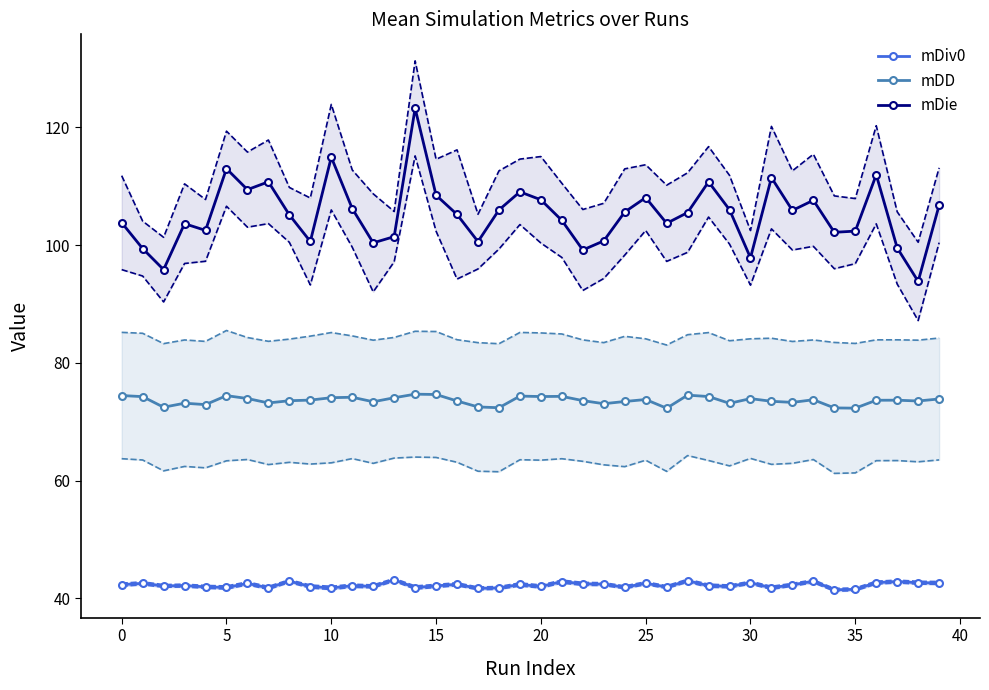

Reading left to right, transcribe all the data shown in this chart.

mDiv0: 42.3	42.6	42.1	42.2	42.0	41.9	42.6	41.8	42.9	42.0	41.8	42.2	42.1	43.2	41.9	42.1	42.4	41.7	41.8	42.4	42.0	42.9	42.5	42.4	41.9	42.6	41.9	43.0	42.2	42.1	42.7	41.8	42.3	42.9	41.5	41.5	42.7	42.9	42.7	42.6
mDD: 74.5	74.3	72.5	73.2	72.9	74.4	74.0	73.2	73.6	73.7	74.1	74.2	73.4	74.1	74.7	74.6	73.5	72.5	72.4	74.4	74.3	74.3	73.6	73.1	73.4	73.8	72.3	74.5	74.3	73.1	73.9	73.5	73.3	73.7	72.4	72.3	73.7	73.7	73.5	73.9
mDie: 103.8	99.4	95.8	103.6	102.5	113.0	109.4	110.7	105.1	100.6	114.9	106.2	100.4	101.4	123.2	108.5	105.2	100.6	106.0	109.0	107.7	104.2	99.2	100.7	105.6	108.1	103.7	105.5	110.7	106.0	97.8	111.5	105.9	107.6	102.2	102.4	111.9	99.5	93.8	106.8